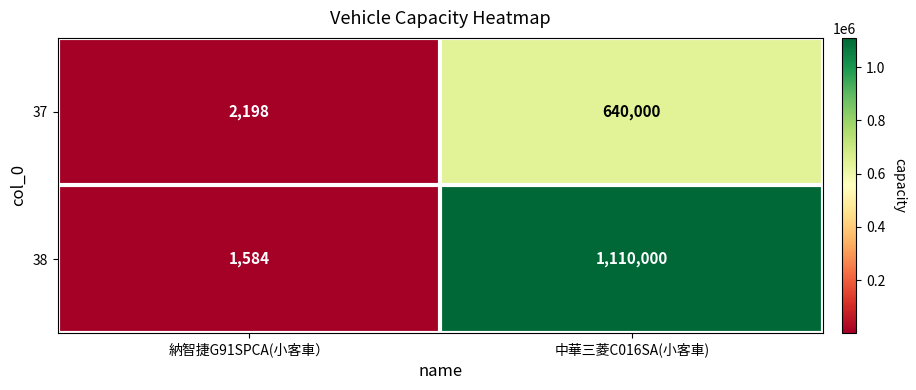

List the series in order of their peak value, lowest first.

37, 38